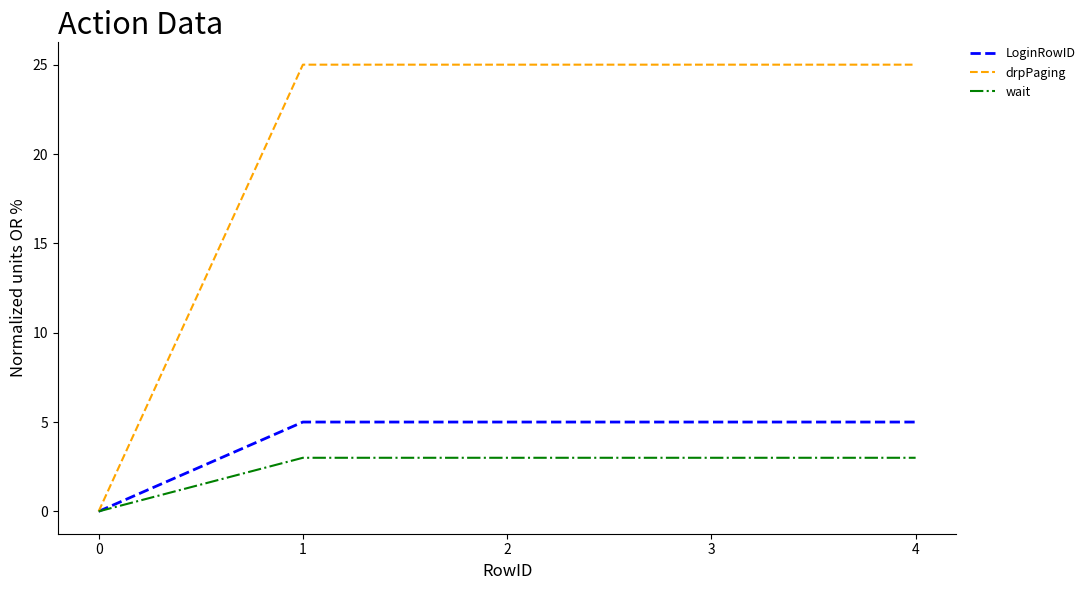

Does the chart have visible grid lines?

No